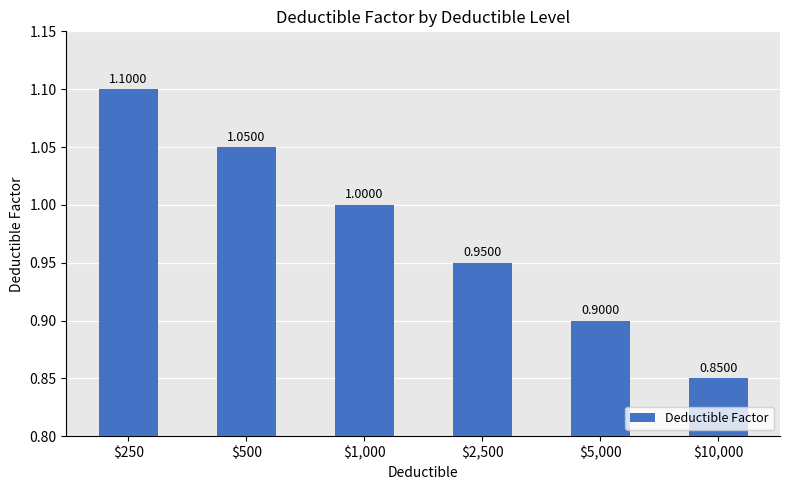

What value does the data have at $250?

1.1